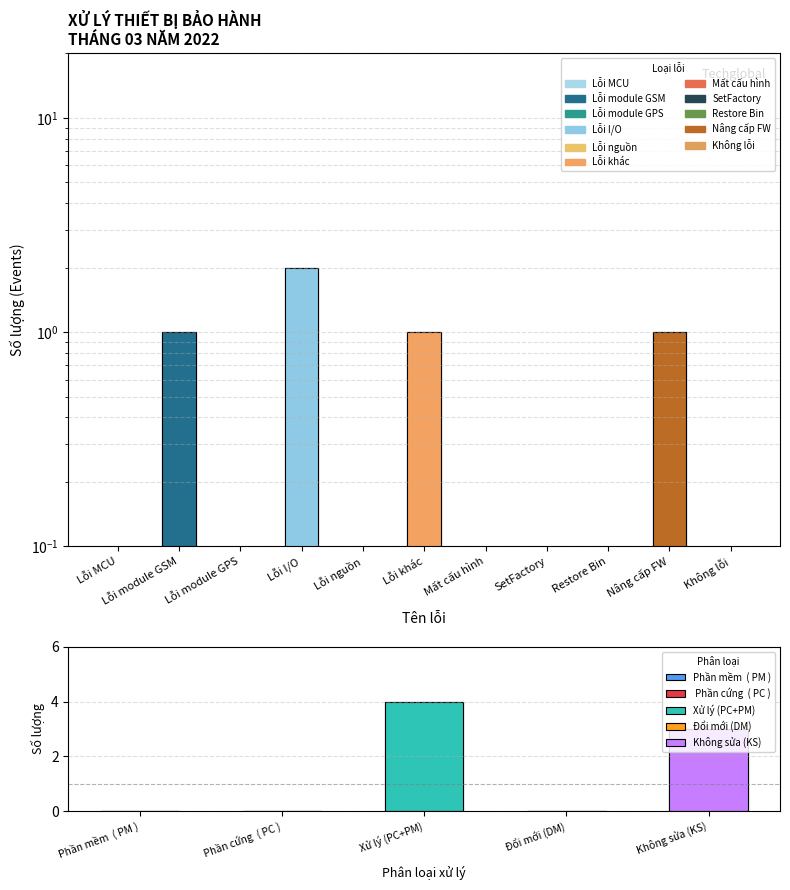

How many values are between 0 and 1?

10